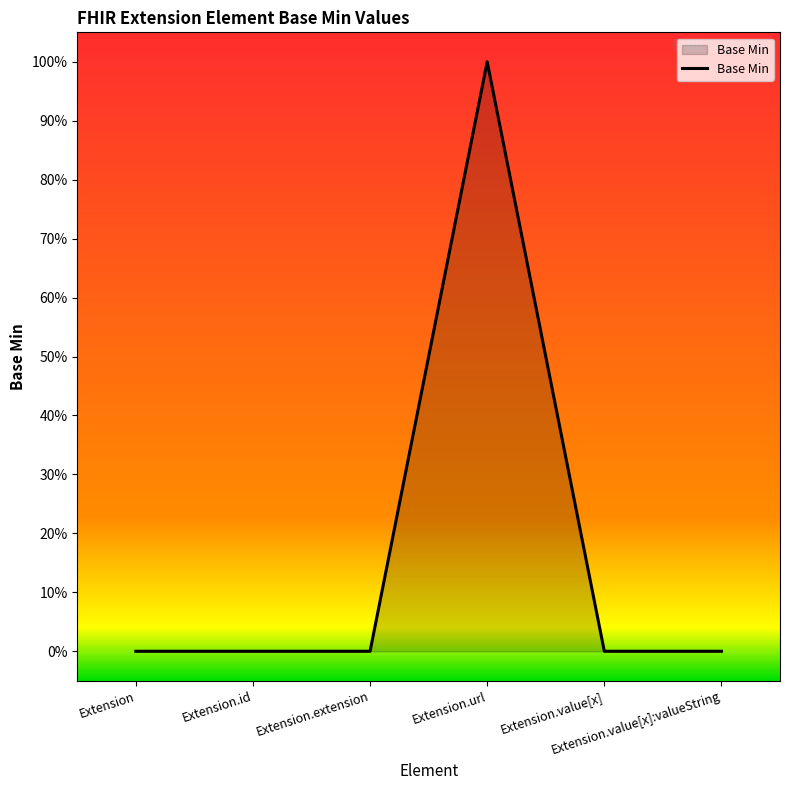

Does the chart have visible grid lines?

No